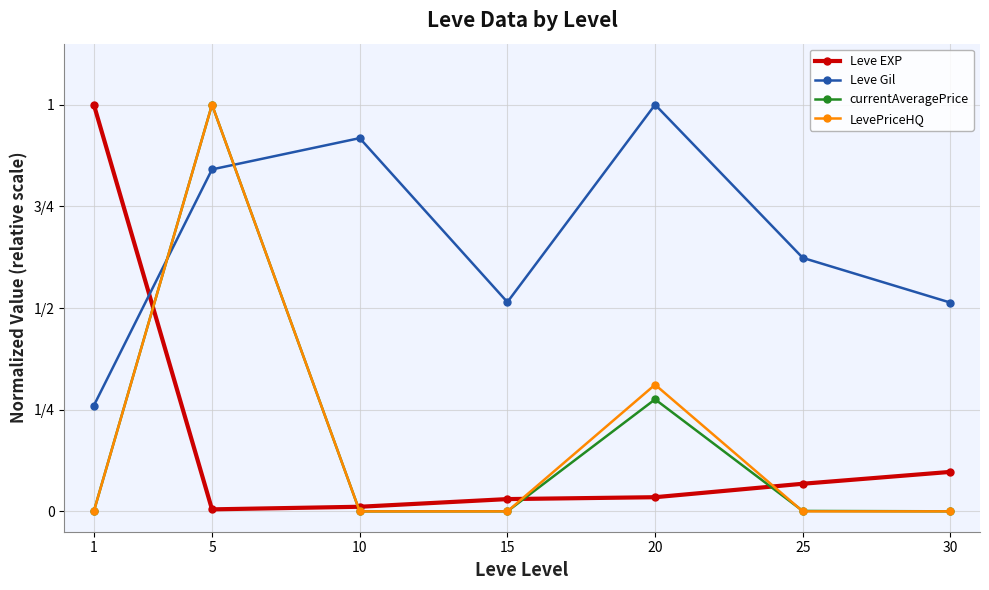

What is the difference between the maximum and minimum values in the LevePriceHQ series?

1.0